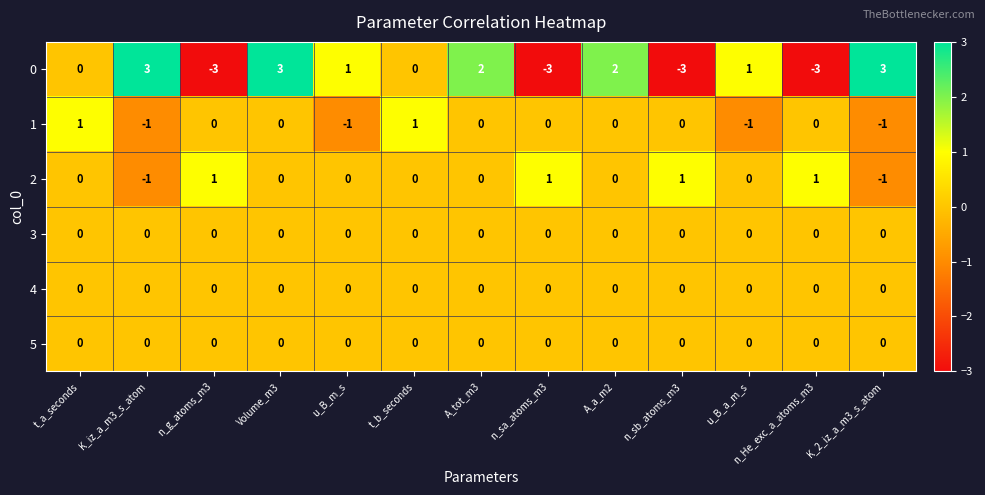

What is the difference between the highest and lowest values at K_2_iz_a_m3_s_atom?

4